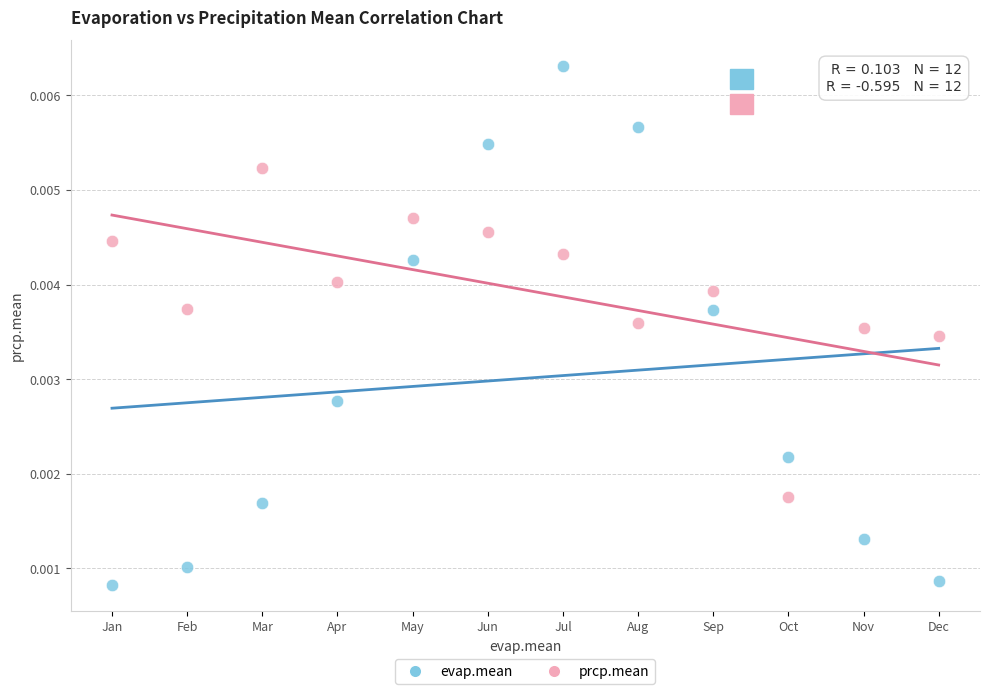

Which series has the widest spread of Y values?

evap.mean